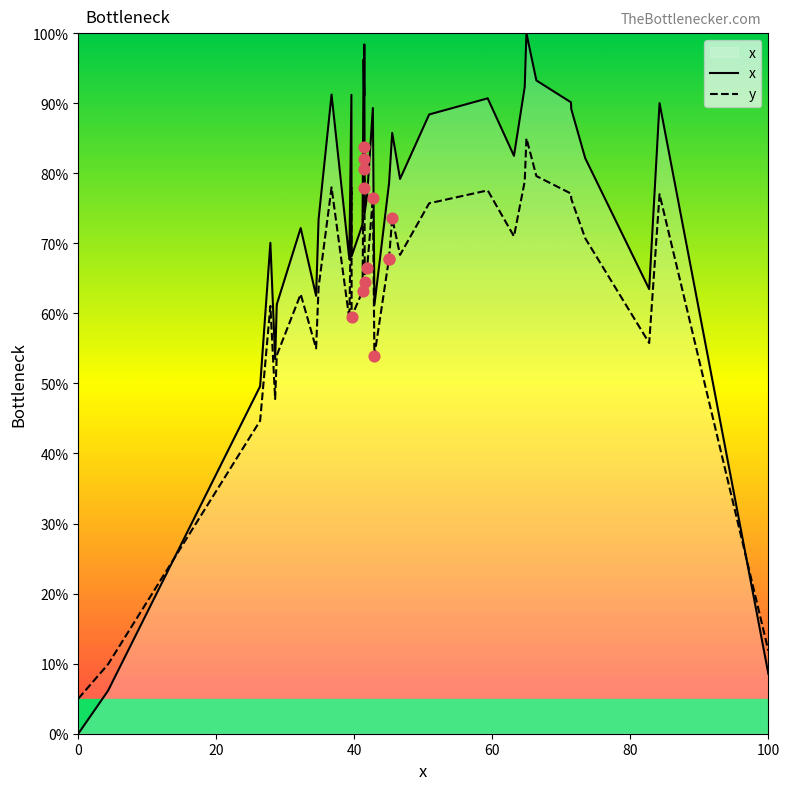

At how many categories does at least one series exceed 6?

39